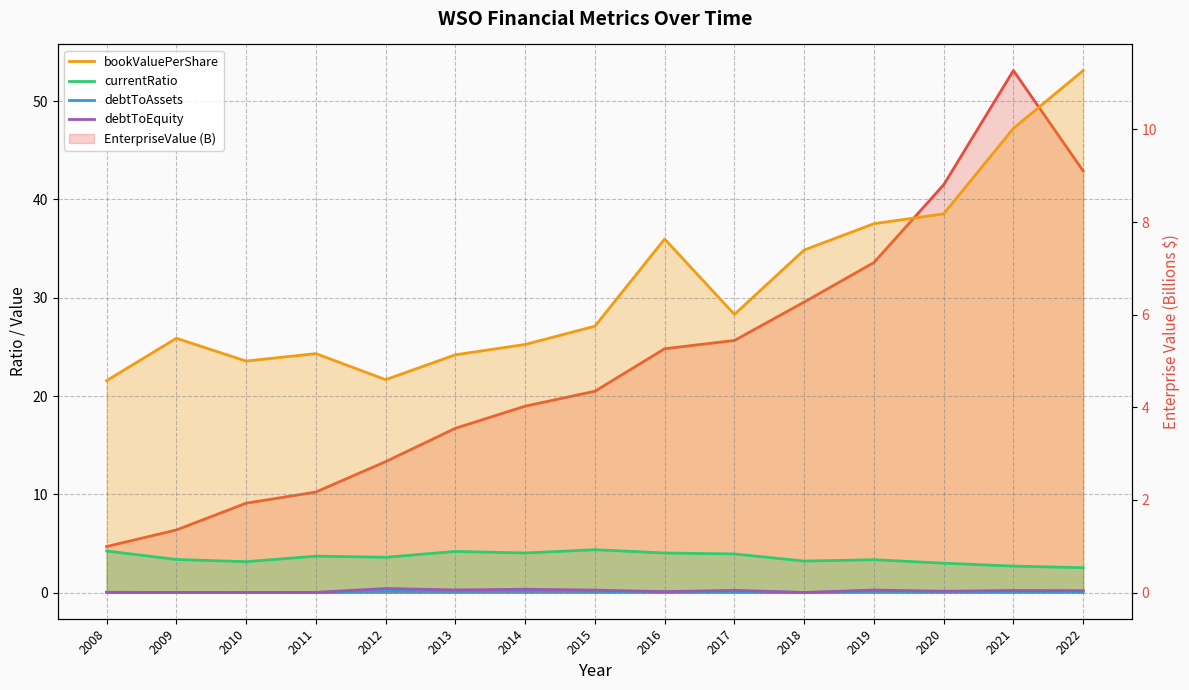

Where does the bookValuePerShare series first go above 27?

2015